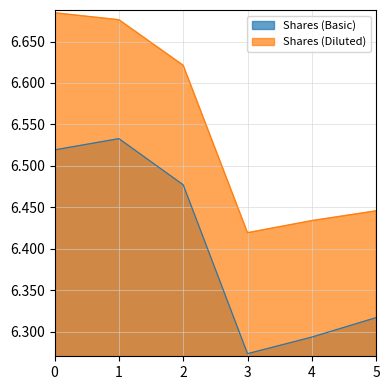

Reading right to left, list all the values displayed in this chart.

Shares (Basic): 5=63168000	4=62933000	3=62733000	2=64771000	1=65328000	0=65192000
Shares (Diluted): 5=64457000	4=64339000	3=64193000	2=66213000	1=66763000	0=66847000